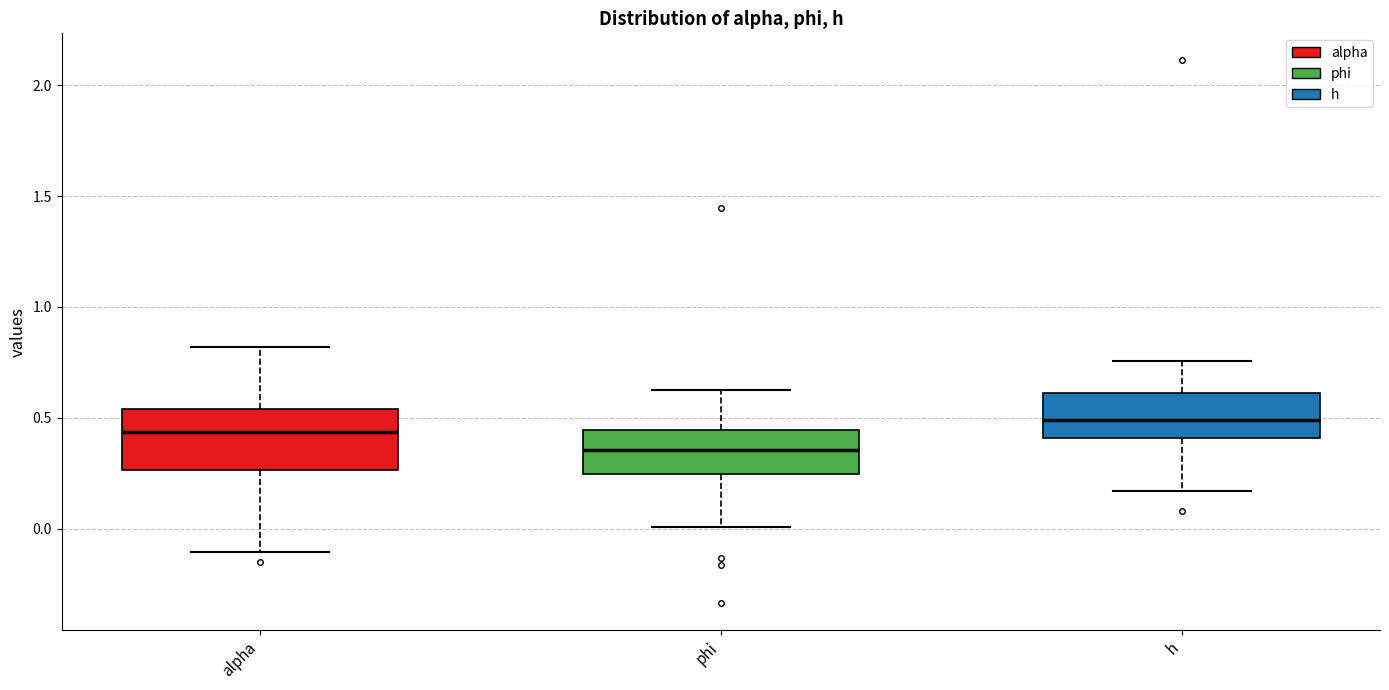

Reading left to right, transcribe this box plot: for each box, give where its median line is, the range the box spans, and where its two whiskers end, as read against the y-axis. The values are not printed on the chart, so give them approximately, as read against the axis.

alpha: median 0.45, box 0.25 to 0.55, whiskers -0.10 to 0.80
phi: median 0.35, box 0.25 to 0.45, whiskers 0.00 to 0.65
h: median 0.50, box 0.40 to 0.60, whiskers 0.15 to 0.75